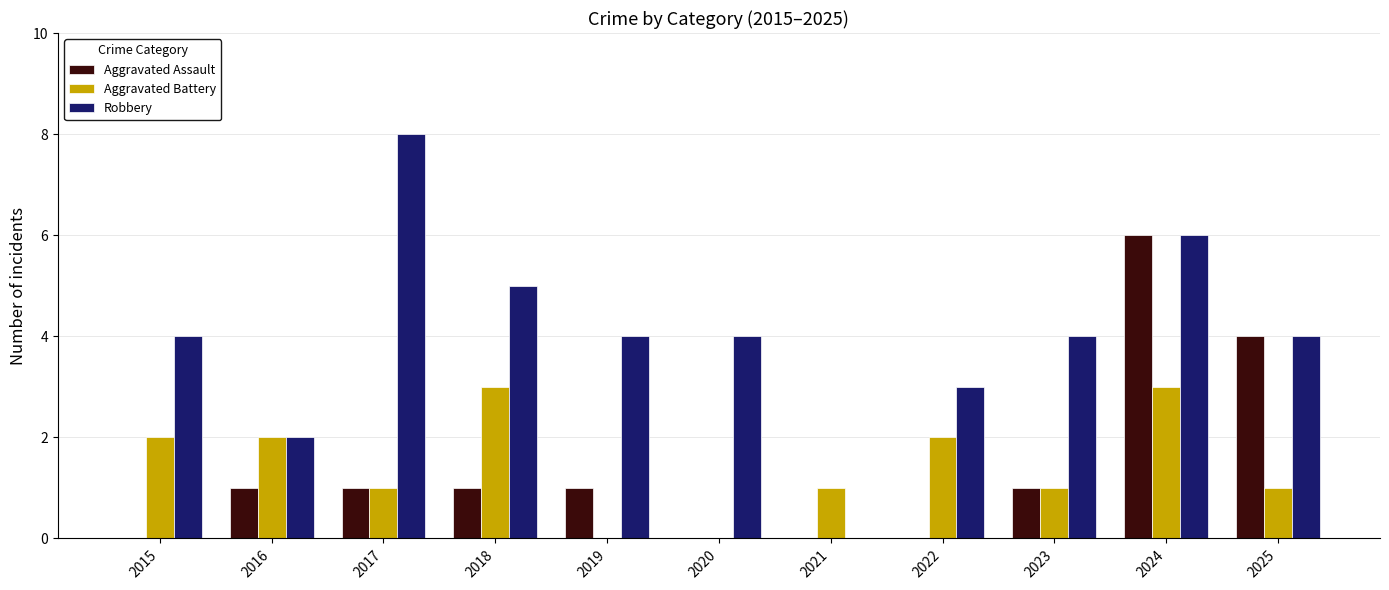

What are all the series names shown in the legend?

Aggravated Assault, Aggravated Battery, Robbery